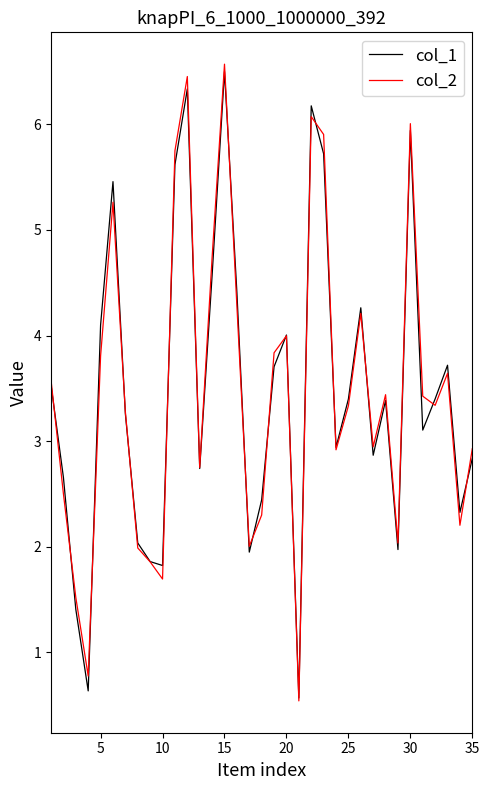

What is the minimum value shown in the chart?

0.5